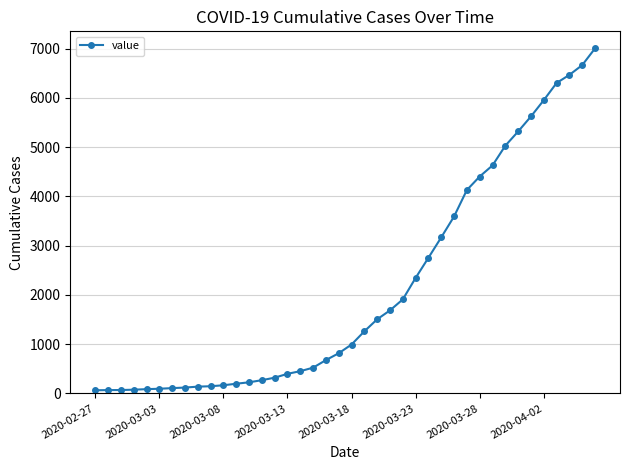

What is the average value?

2144